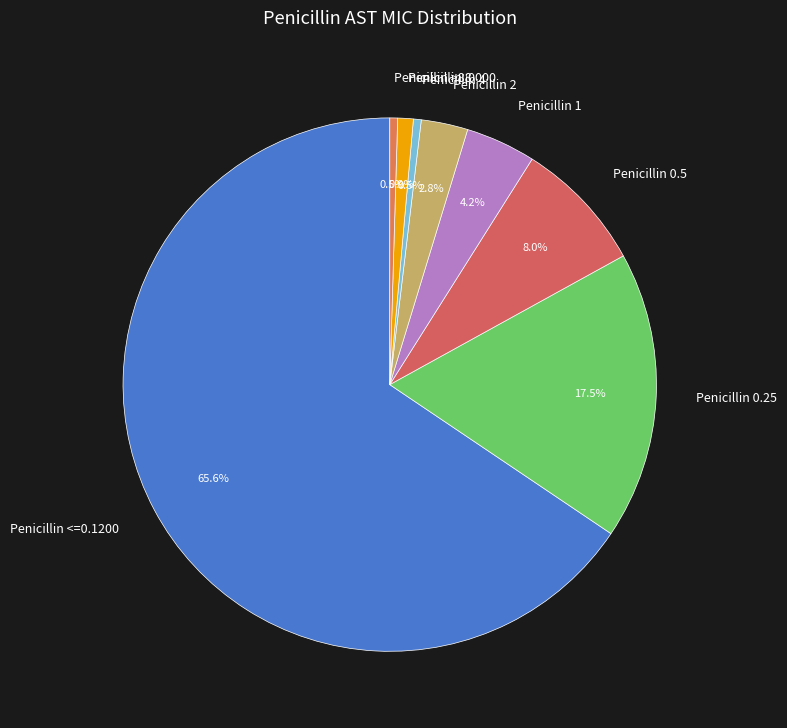

Which slice is the largest?

Penicillin <=0.1200